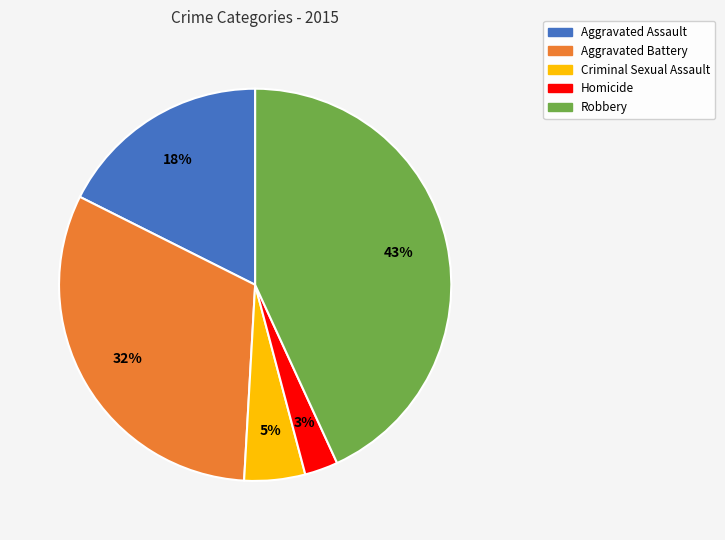

To the nearest percent, what percentage of the pie is Aggravated Assault?

18%